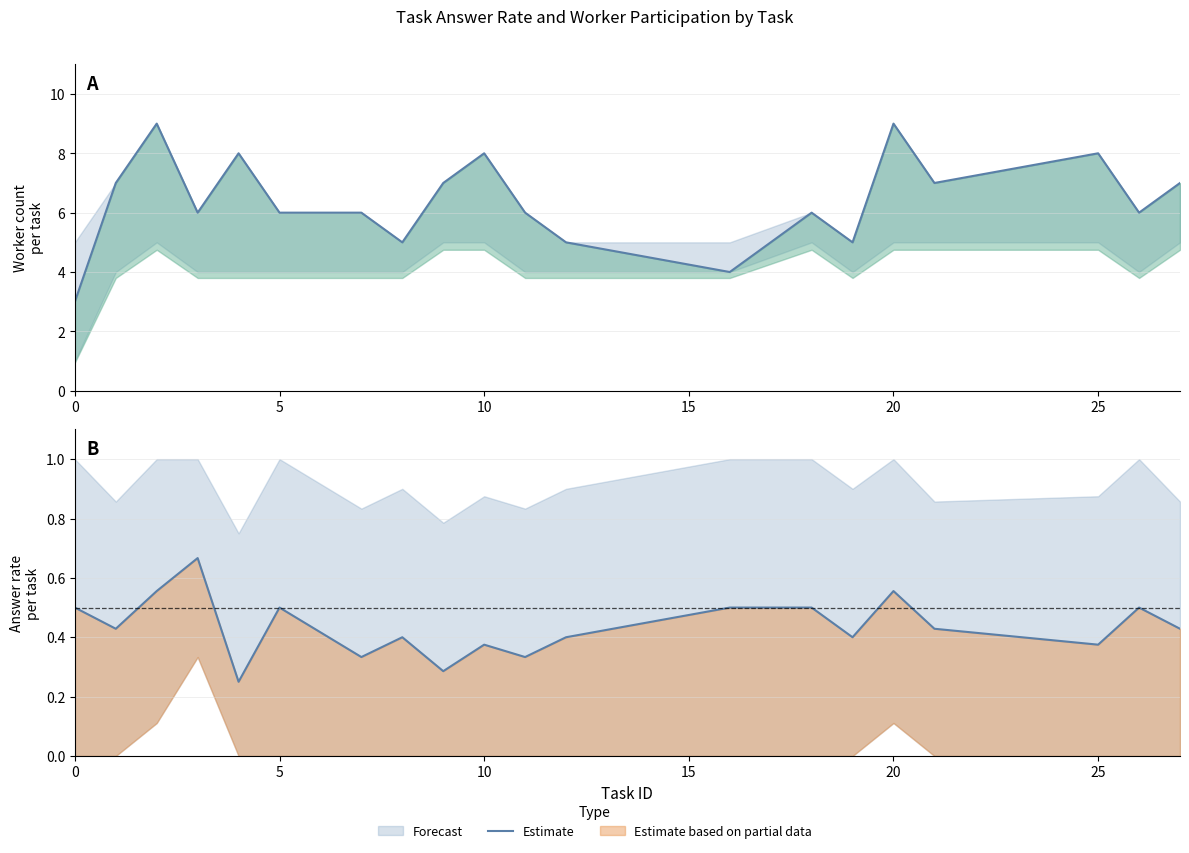

Between 25 and 5, which is larger?

5